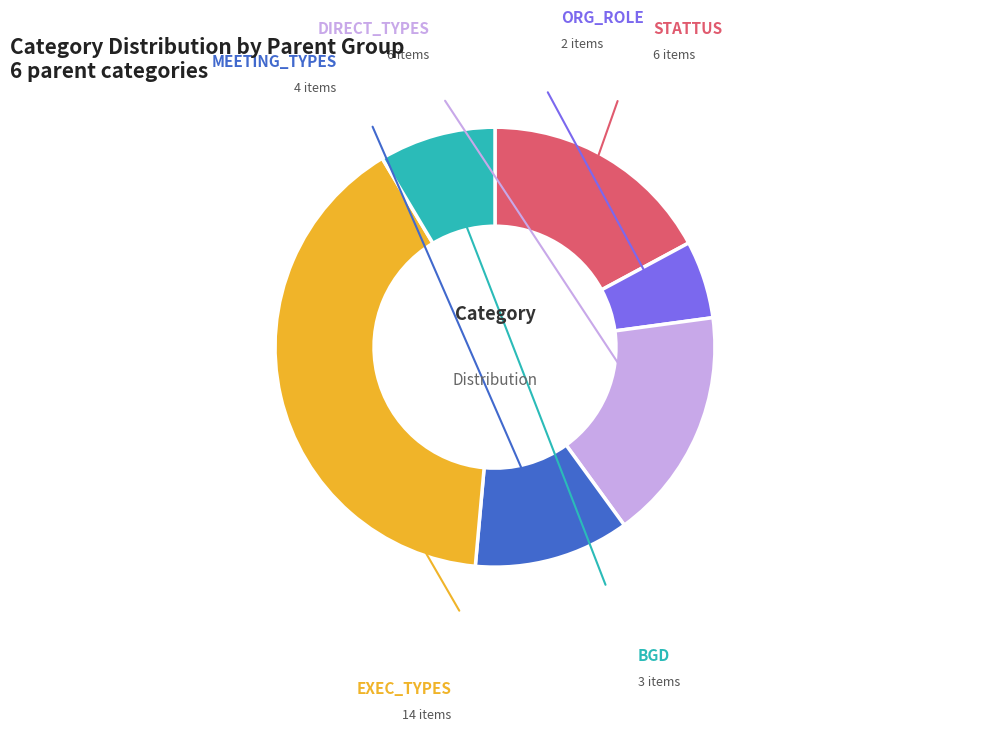

Is there any slice that represents more than half of the pie?

No